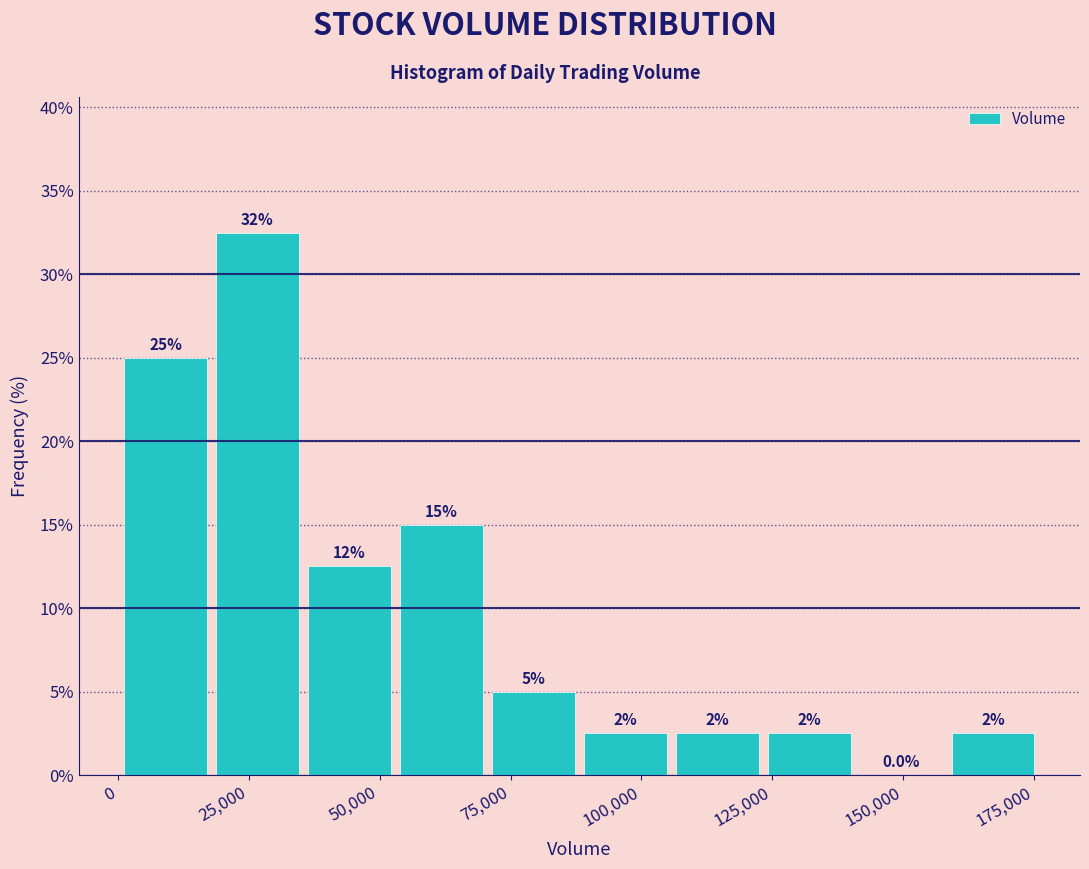

Read against the x-axis, roughly where is the centre of the tallest bar?

25000